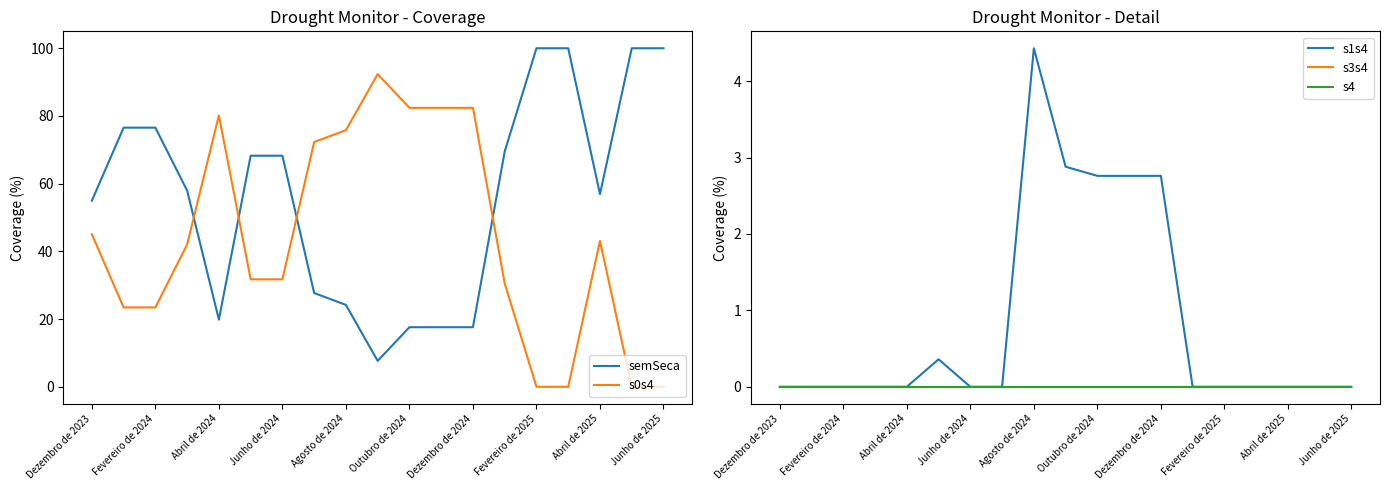

Is it true that semSeca equals 100.0 at Junho de 2025?

True